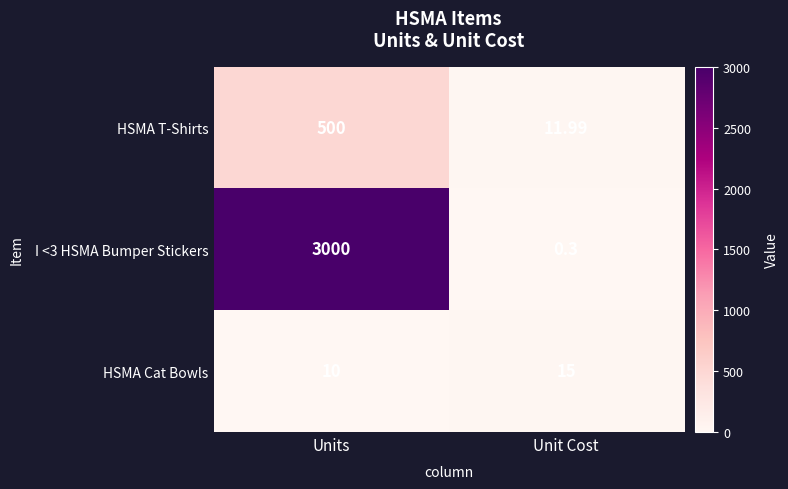

Which category has the highest value in the HSMA Cat Bowls series?

Unit Cost